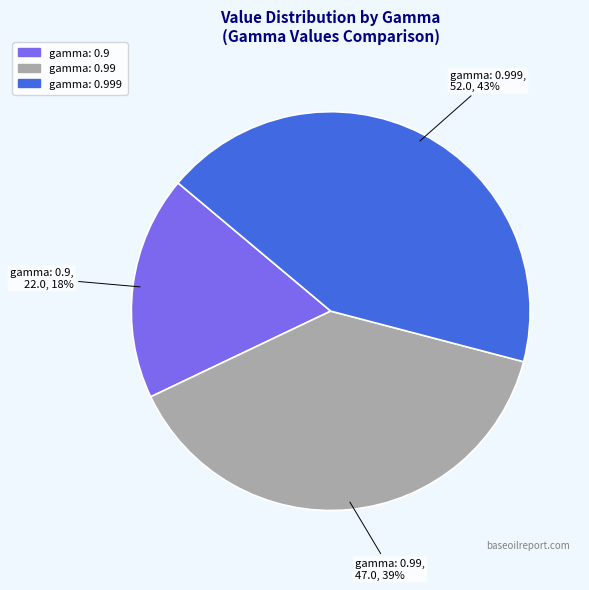

Which category has the biggest portion of the pie?

gamma: 0.999